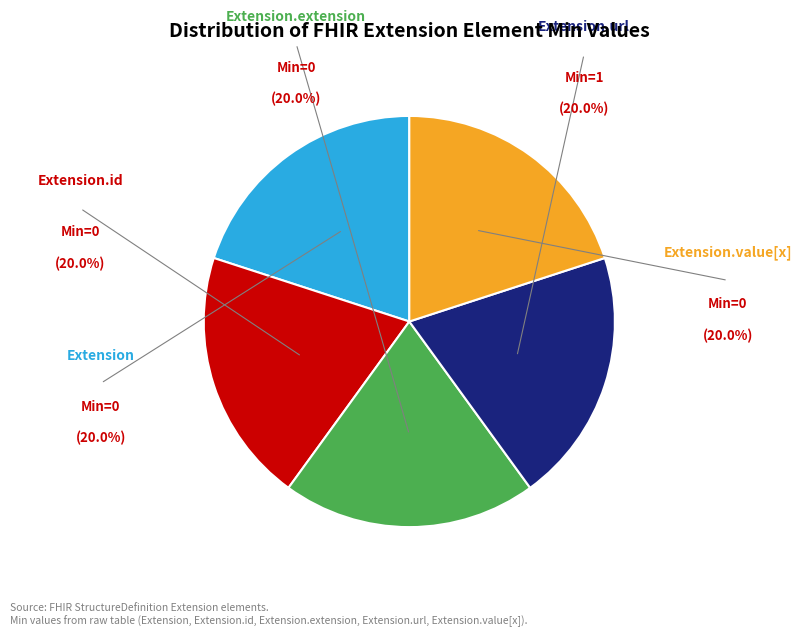

Is there a majority slice in this chart?

No